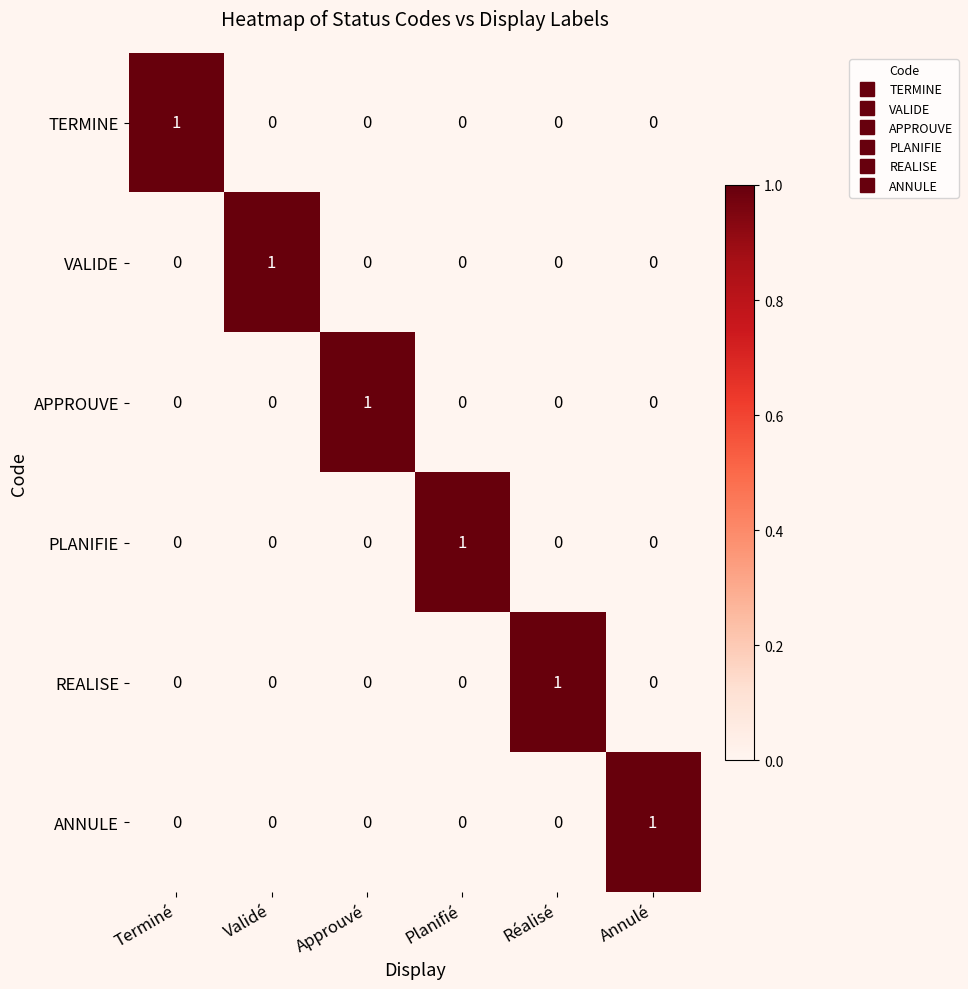

Count the VALIDE values in the range 0 to 1.

6